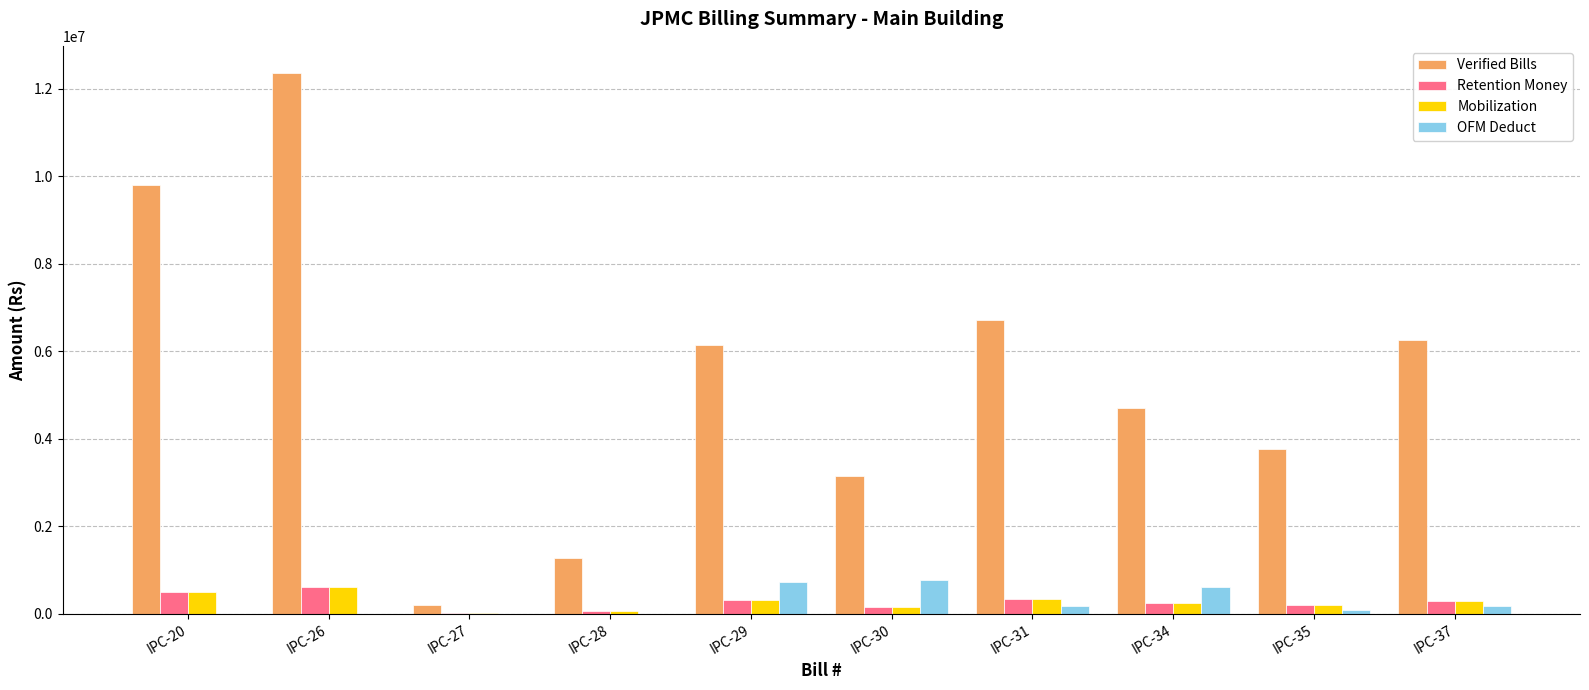

The Mobilization series shows 234606.4 at IPC-34. True or false?

True